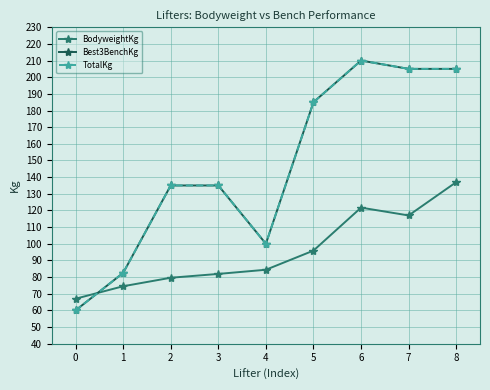

Is this an area chart (filled region under the line)?

No